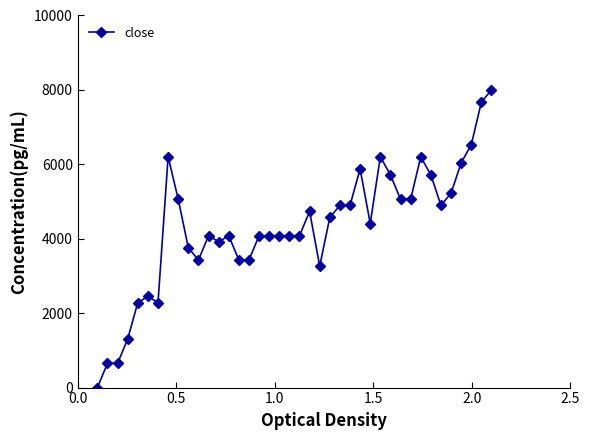

True or false: there are more than 0 points higher than both neighbors.

True